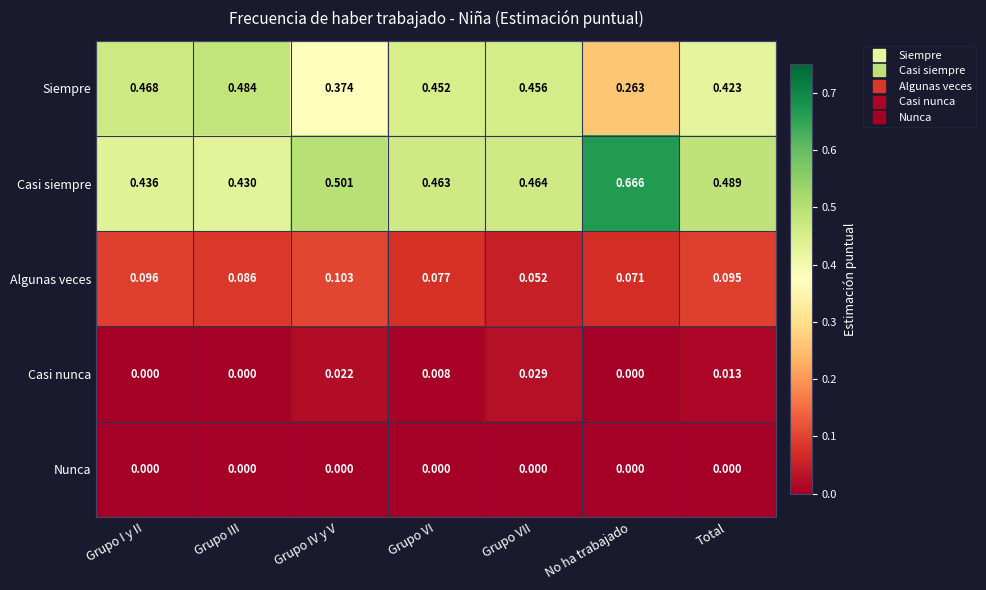

Which series has the widest spread of values?

Casi siempre